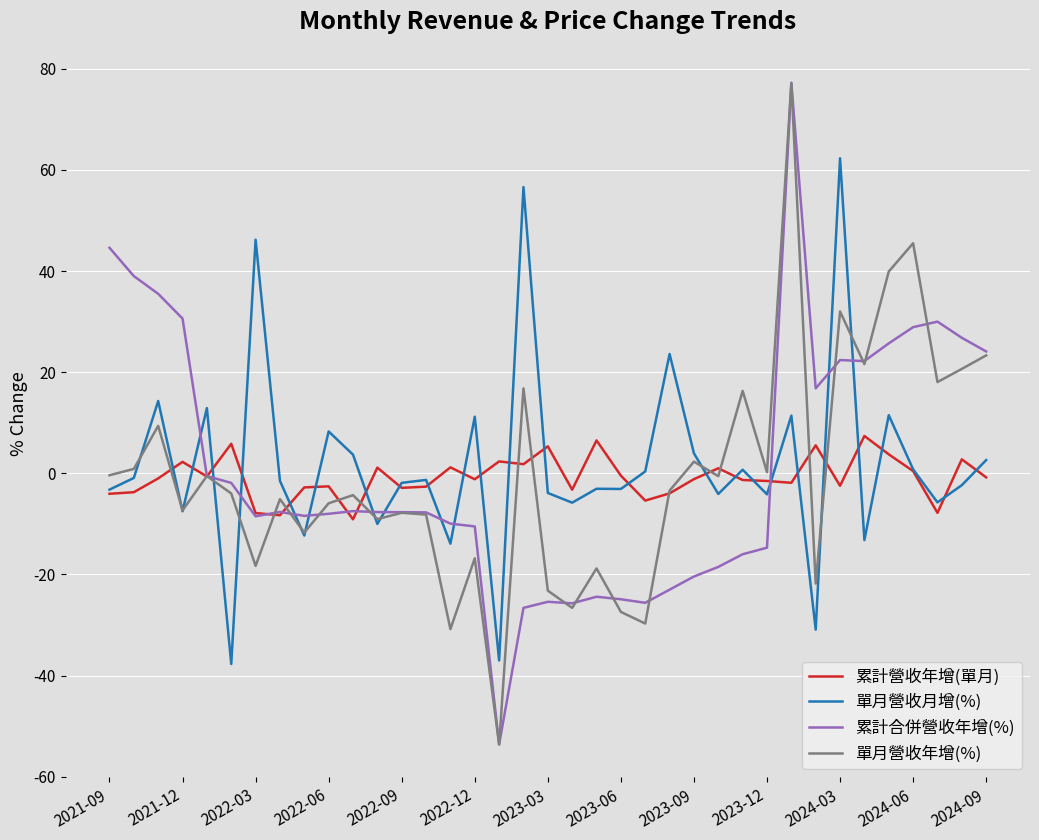

What is the greatest value displayed?

77.2